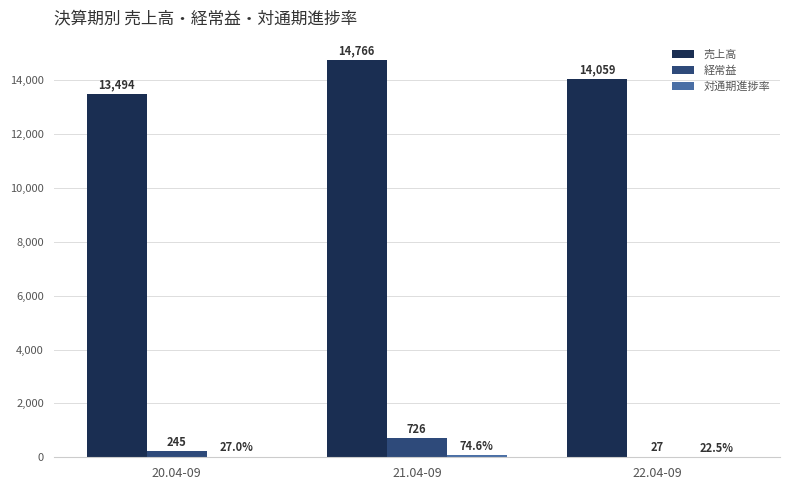

At which label is 経常益 closest to 376?

20.04-09